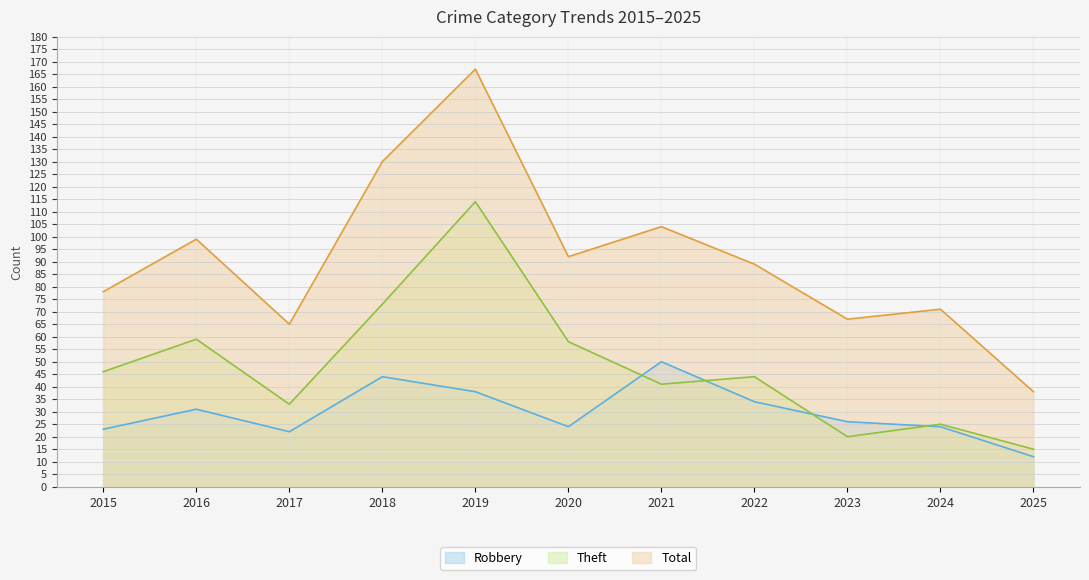

Between which two adjacent categories do Robbery and Theft first intersect?

2020 and 2021